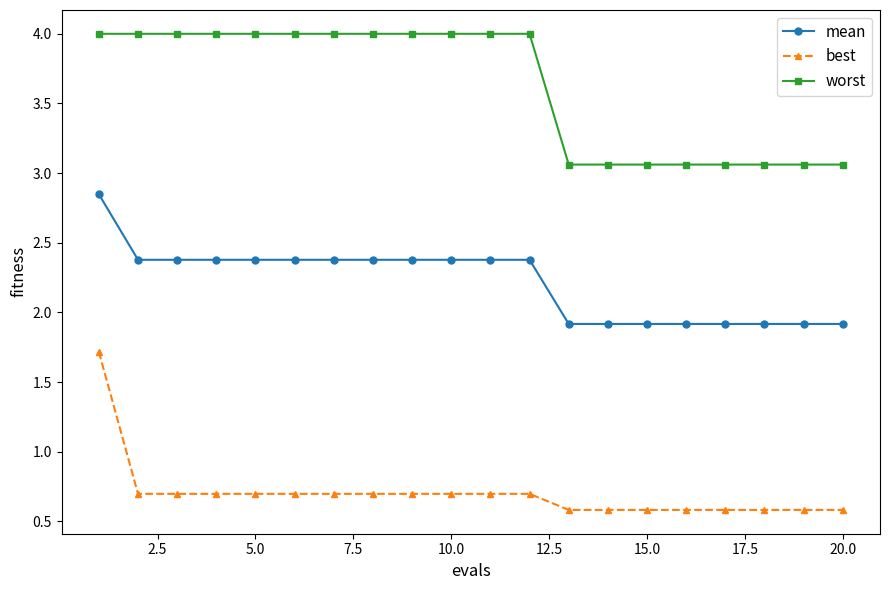

True or false: mean and worst intersect in this chart.

False